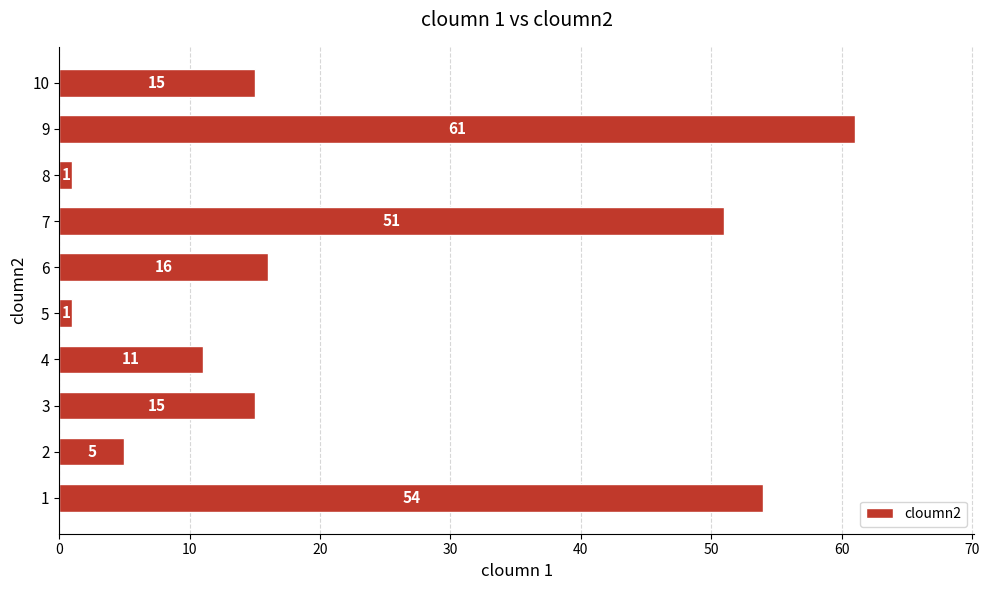

The value at 5 is 1. True or false?

True